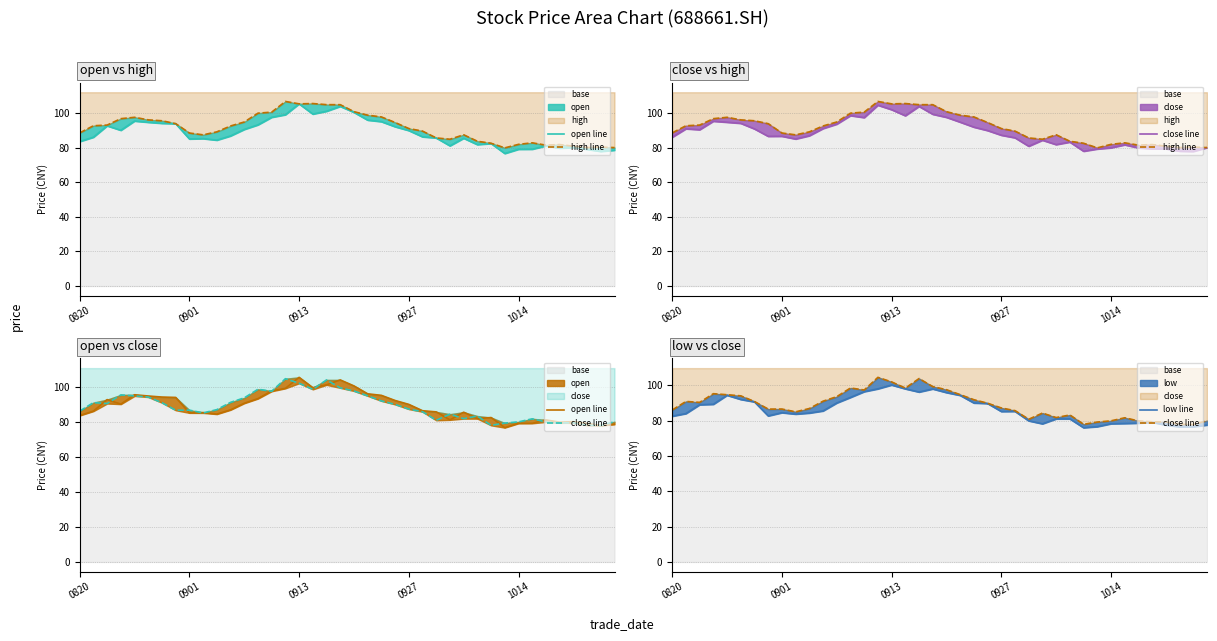

What is the smallest value displayed?

76.0